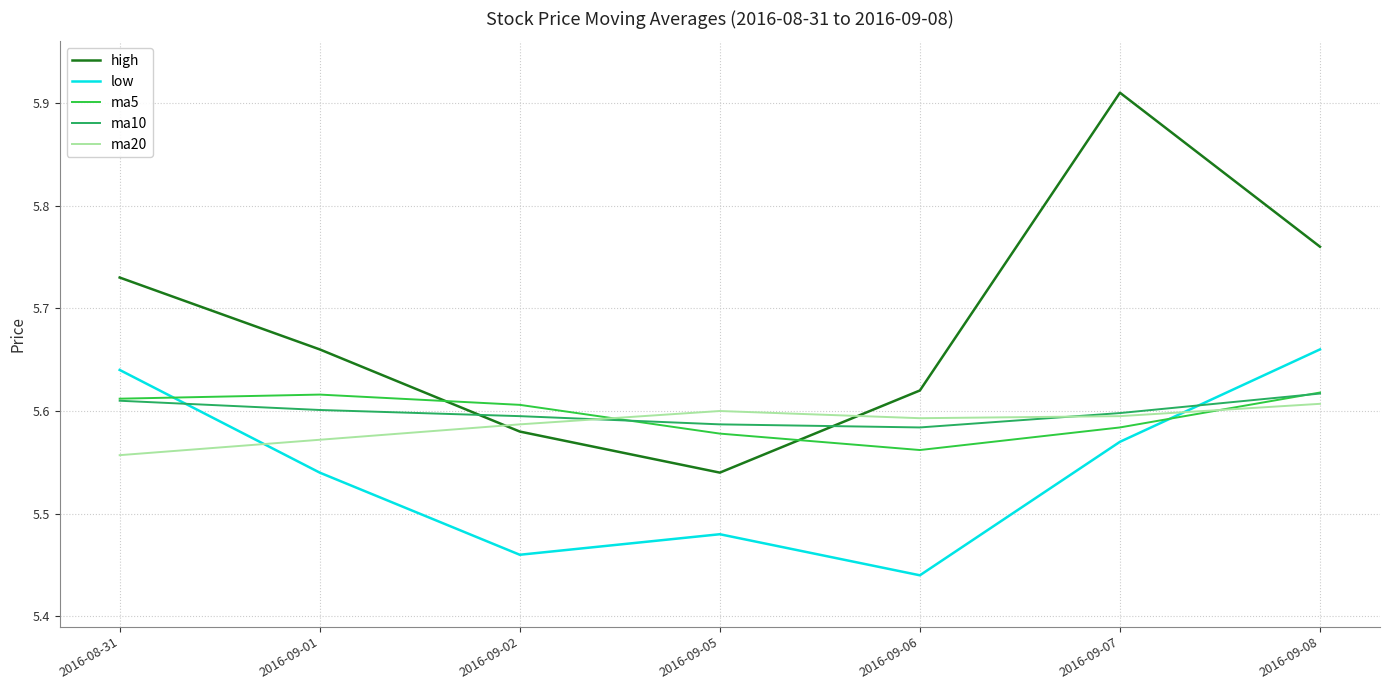

What are all the series names shown in the legend?

high, low, ma5, ma10, ma20